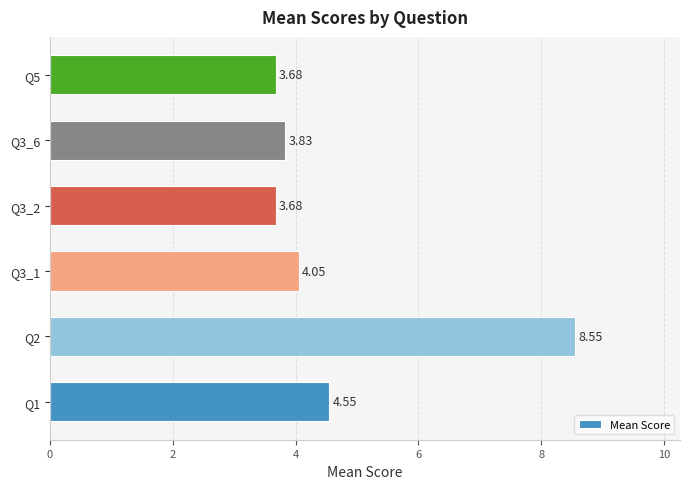

What is the difference between the second highest and second lowest values?

0.9